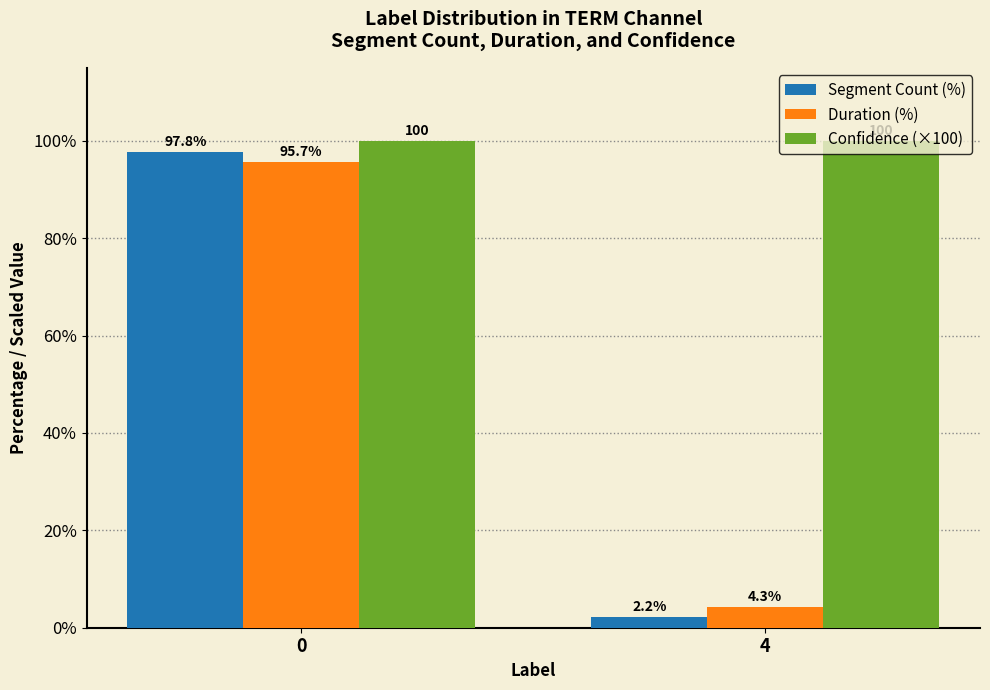

Reading left to right, extract all data points from this chart.

Segment Count (%): 0=97.8	4=2.2
Duration (%): 0=95.7	4=4.3
Confidence (×100): 0=100.0	4=100.0